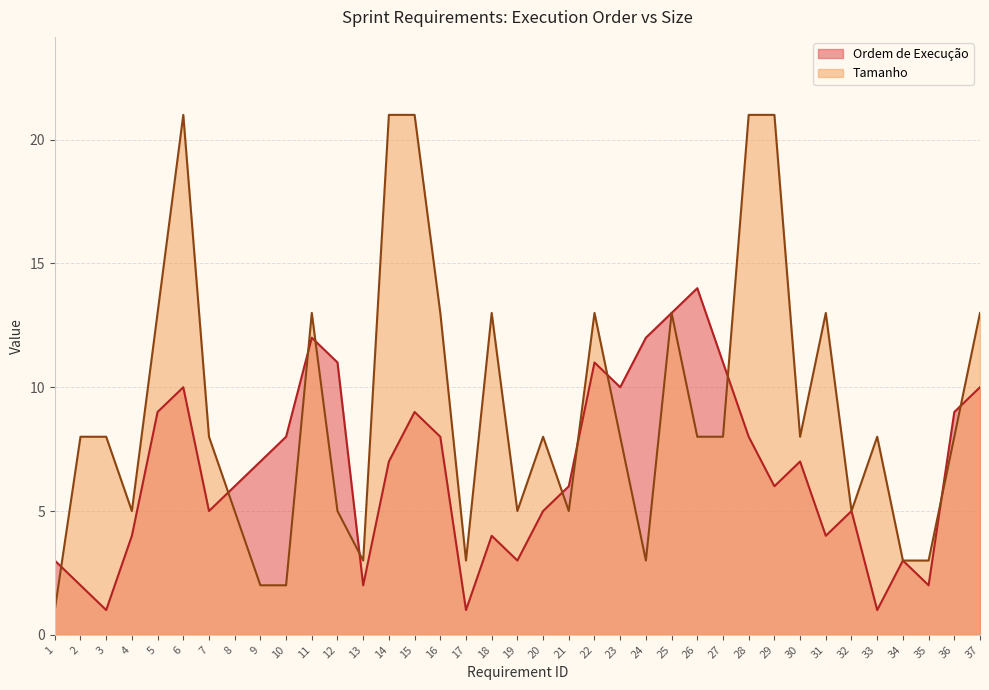

What are all the series names shown in the legend?

Ordem de Execução, Tamanho